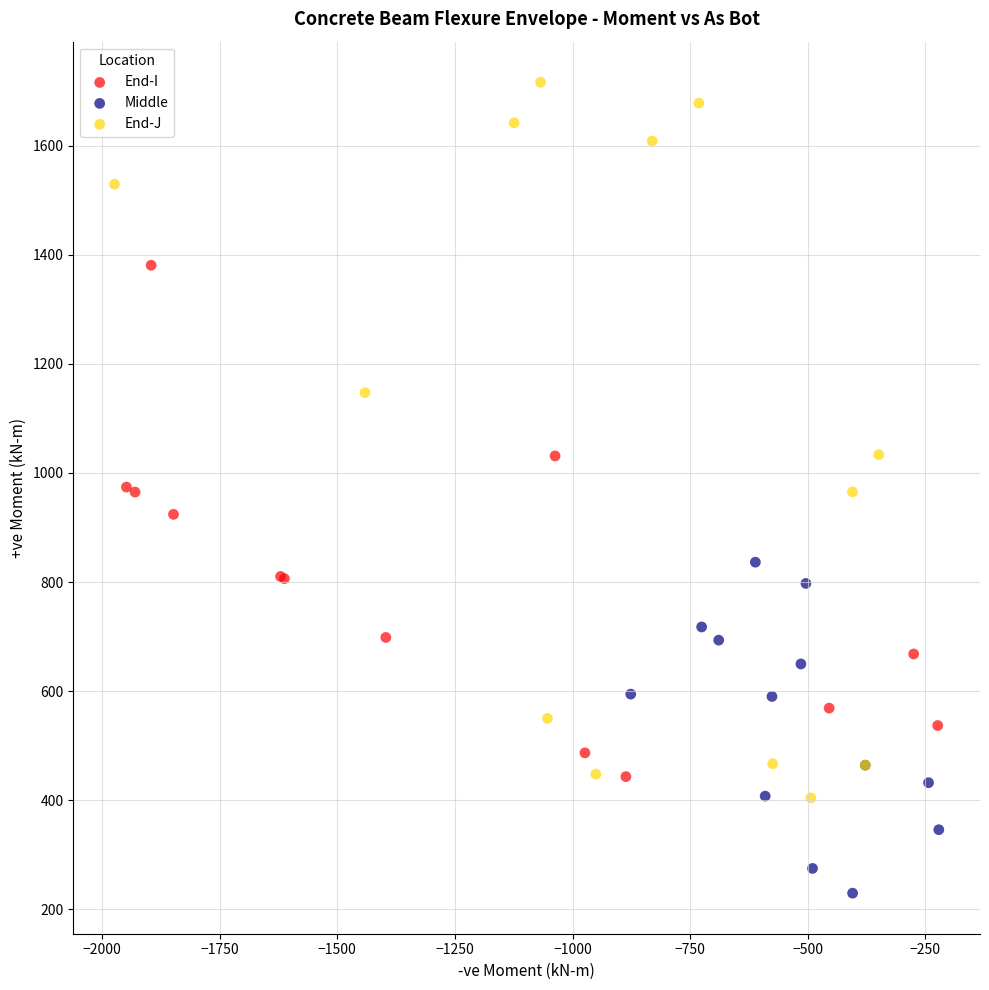

What are all the series names shown in the legend?

End-I, Middle, End-J